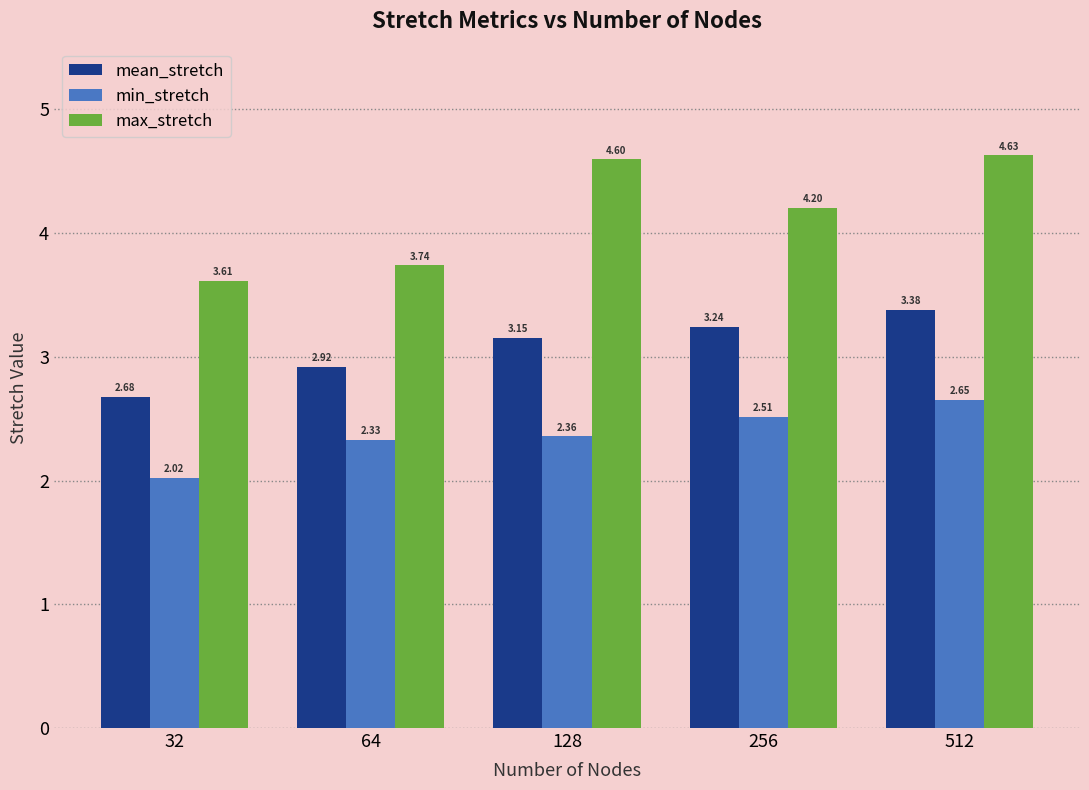

Rank the series at 512 from lowest to highest value.

min_stretch, mean_stretch, max_stretch